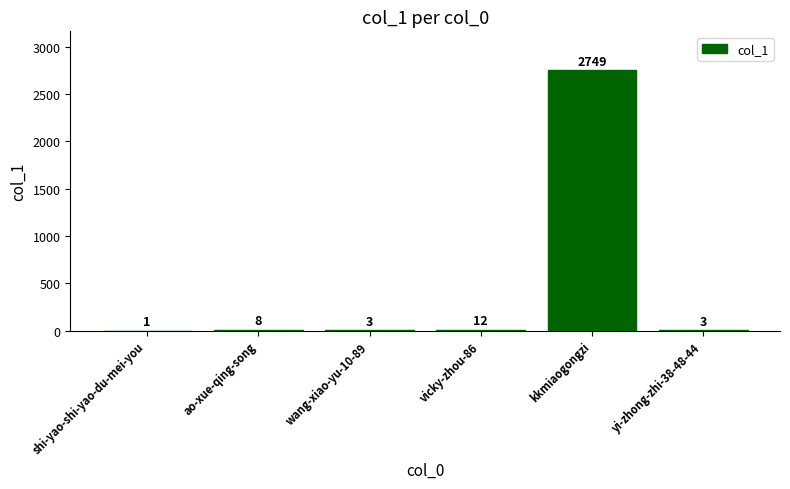

The chart shows a value of 12 at vicky-zhou-86. True or false?

True